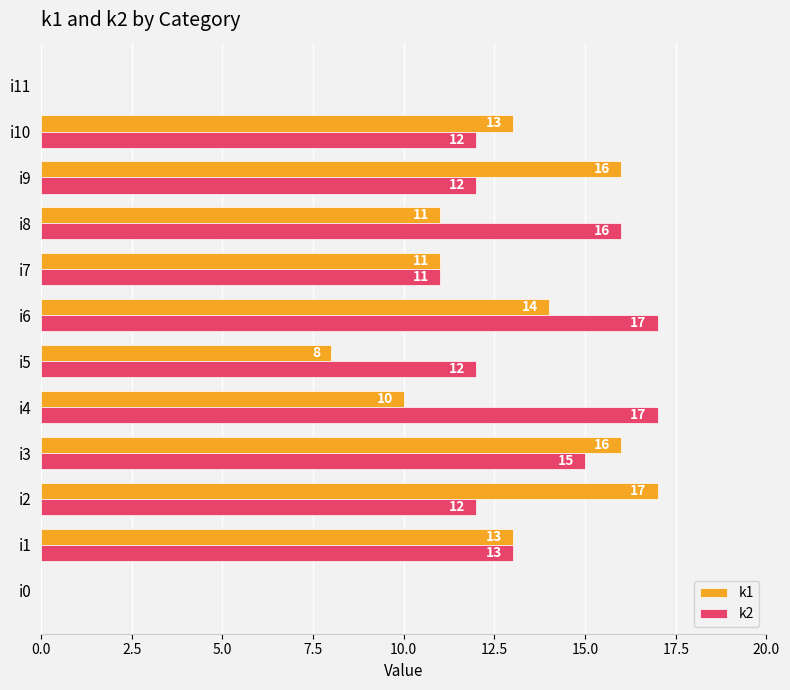

The value of k1 at i10 is 13. True or false?

True